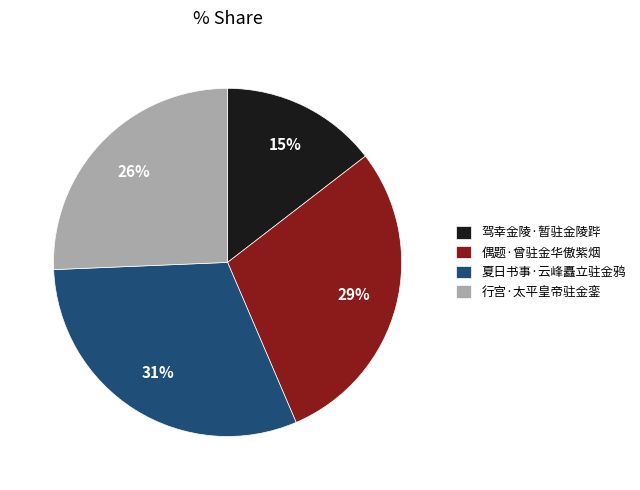

Is it true that 偶题·曾驻金华傲紫烟 is 29% of the pie?

True